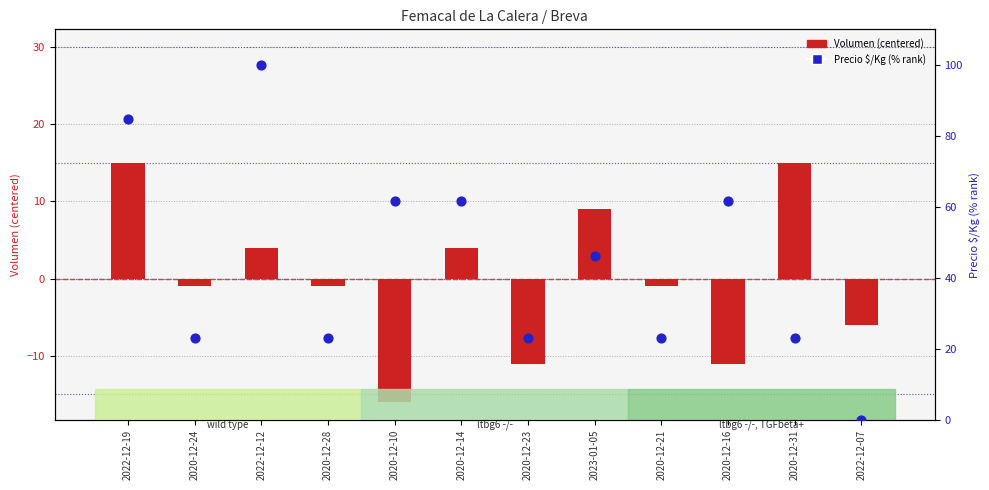

Which series has the largest total across all categories?

Precio $/Kg (% rank)